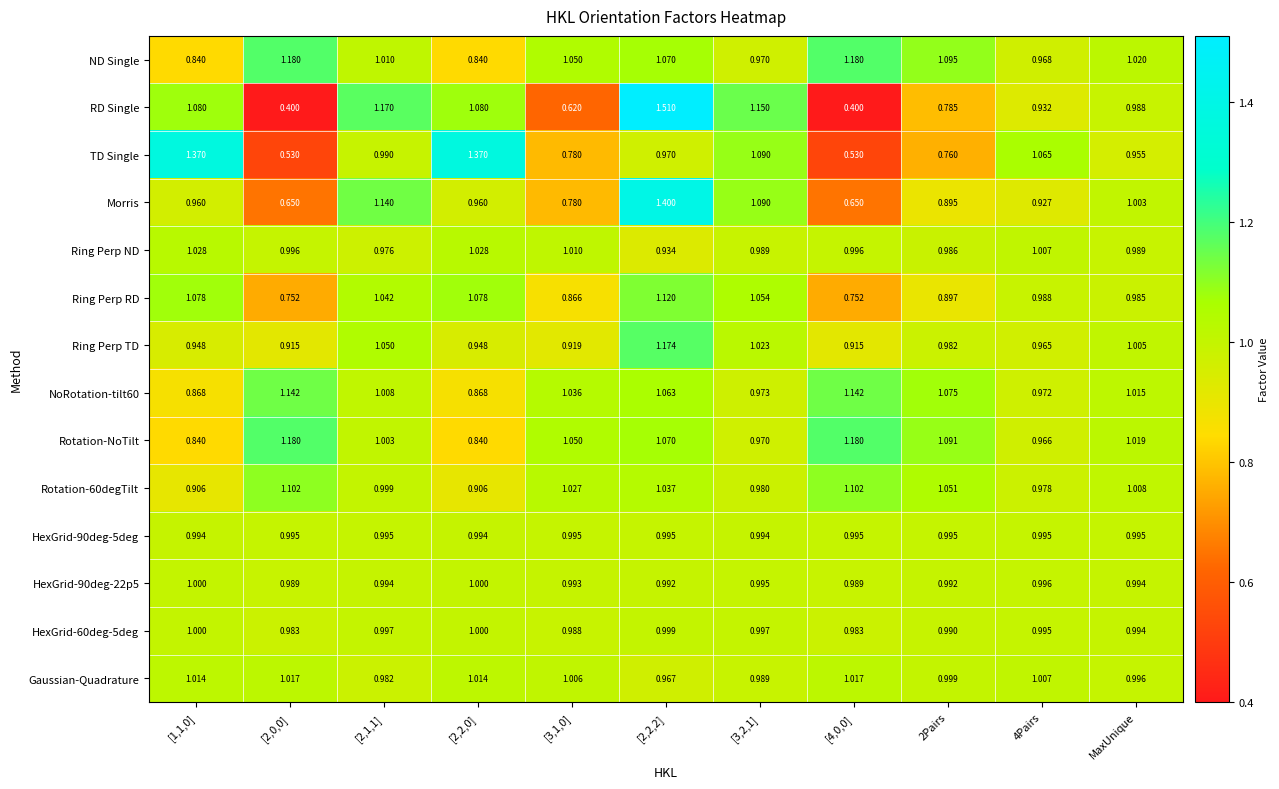

At which label is Ring Perp TD closest to 1?

MaxUnique